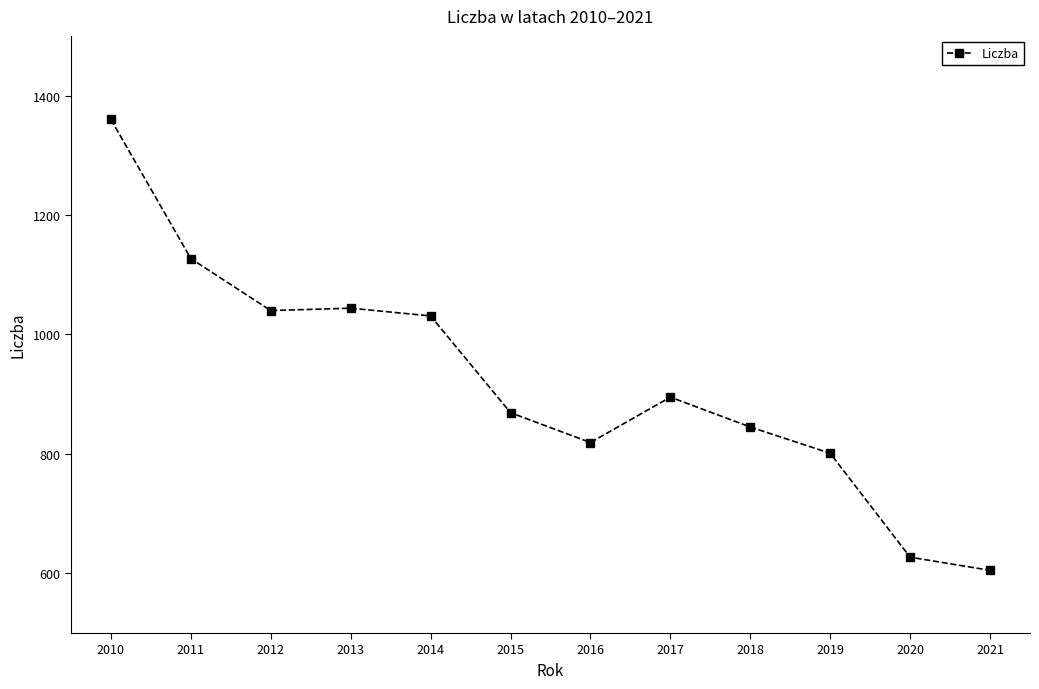

Reading left to right, extract all data points from this chart.

1360	1127	1040	1044	1031	869	819	895	845	801	627	605